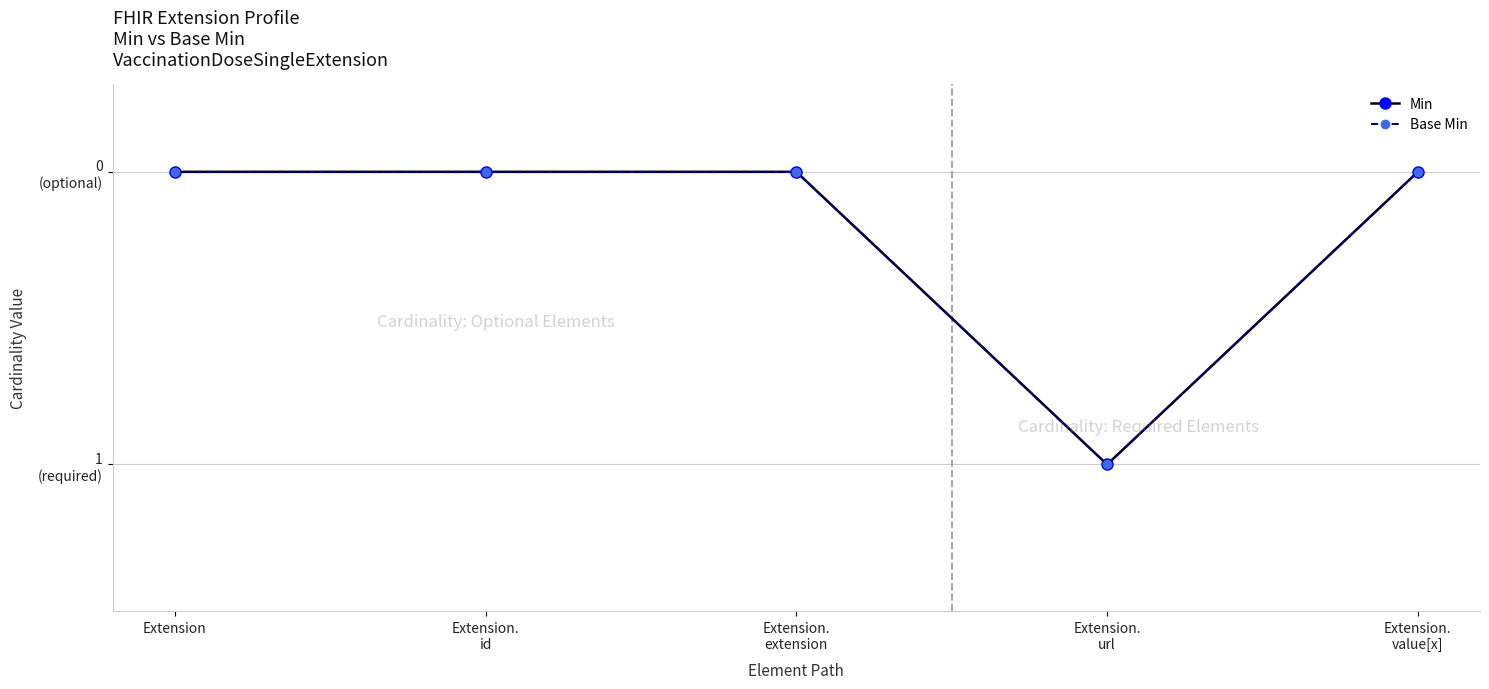

Does the chart have visible grid lines?

Yes